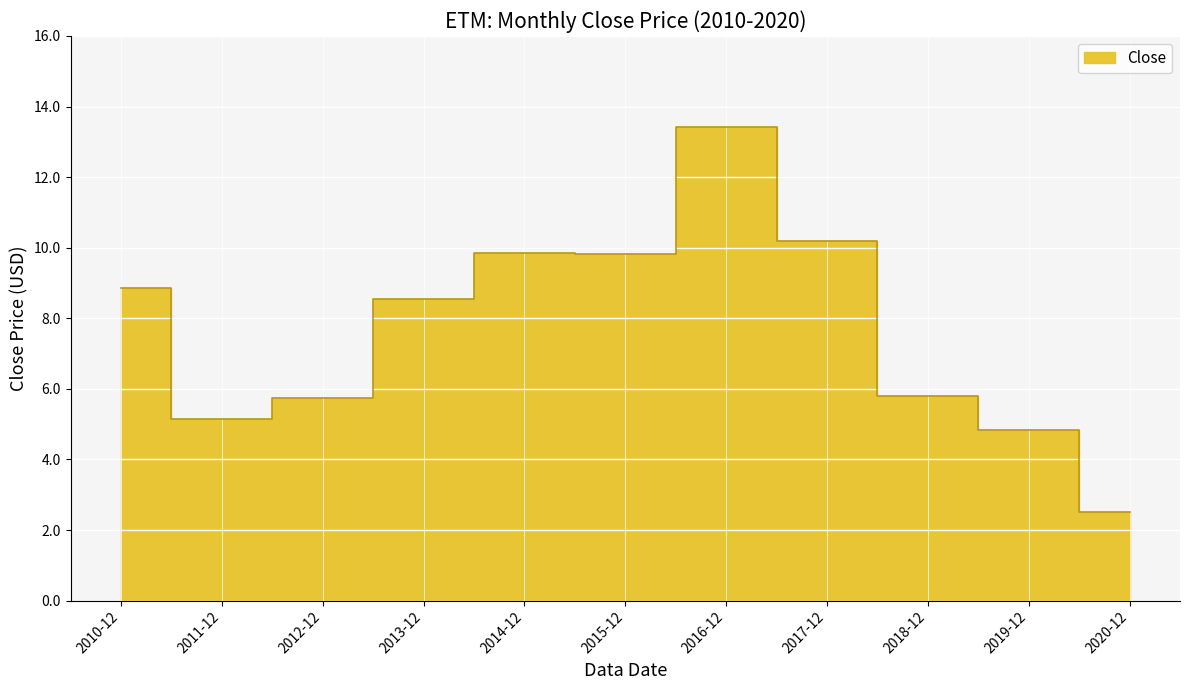

How many values are below 8?

5